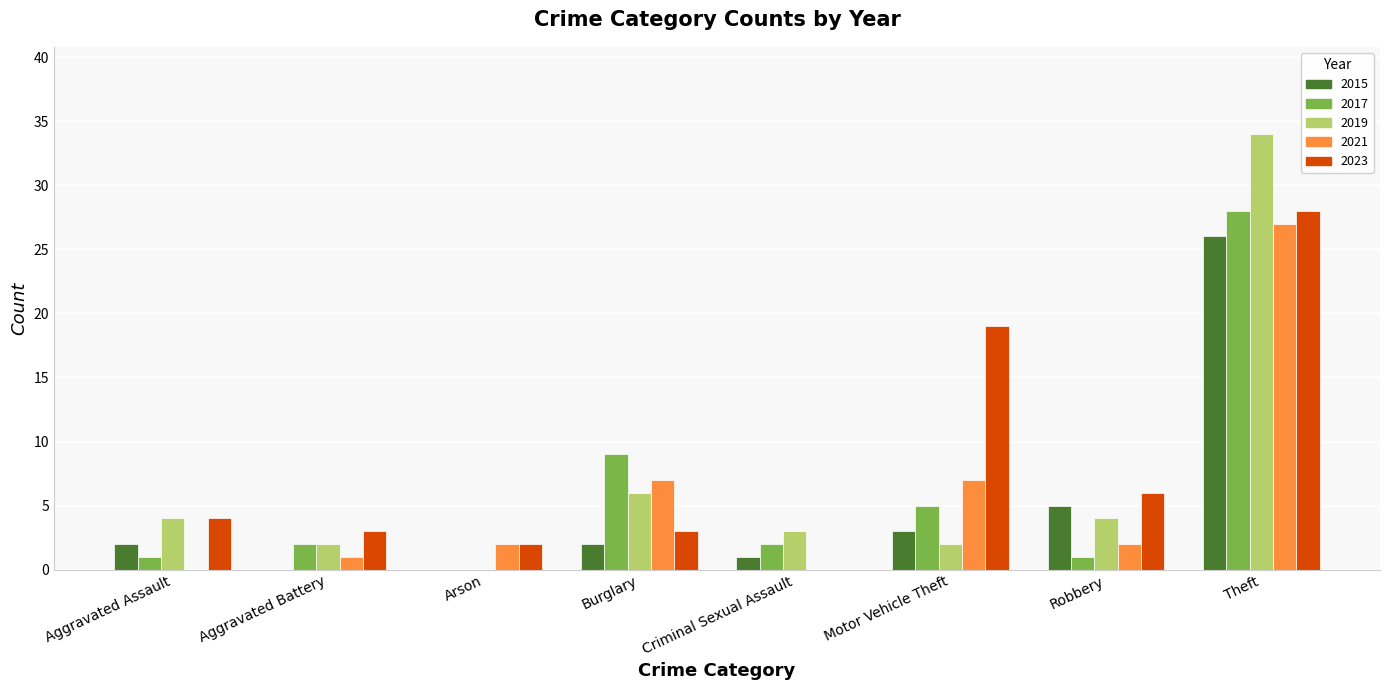

Reading left to right, transcribe all the data shown in this chart.

2015: Aggravated Assault=2	Aggravated Battery=0	Arson=0	Burglary=2	Criminal Sexual Assault=1	Motor Vehicle Theft=3	Robbery=5	Theft=26
2017: Aggravated Assault=1	Aggravated Battery=2	Arson=0	Burglary=9	Criminal Sexual Assault=2	Motor Vehicle Theft=5	Robbery=1	Theft=28
2019: Aggravated Assault=4	Aggravated Battery=2	Arson=0	Burglary=6	Criminal Sexual Assault=3	Motor Vehicle Theft=2	Robbery=4	Theft=34
2021: Aggravated Assault=0	Aggravated Battery=1	Arson=2	Burglary=7	Criminal Sexual Assault=0	Motor Vehicle Theft=7	Robbery=2	Theft=27
2023: Aggravated Assault=4	Aggravated Battery=3	Arson=2	Burglary=3	Criminal Sexual Assault=0	Motor Vehicle Theft=19	Robbery=6	Theft=28